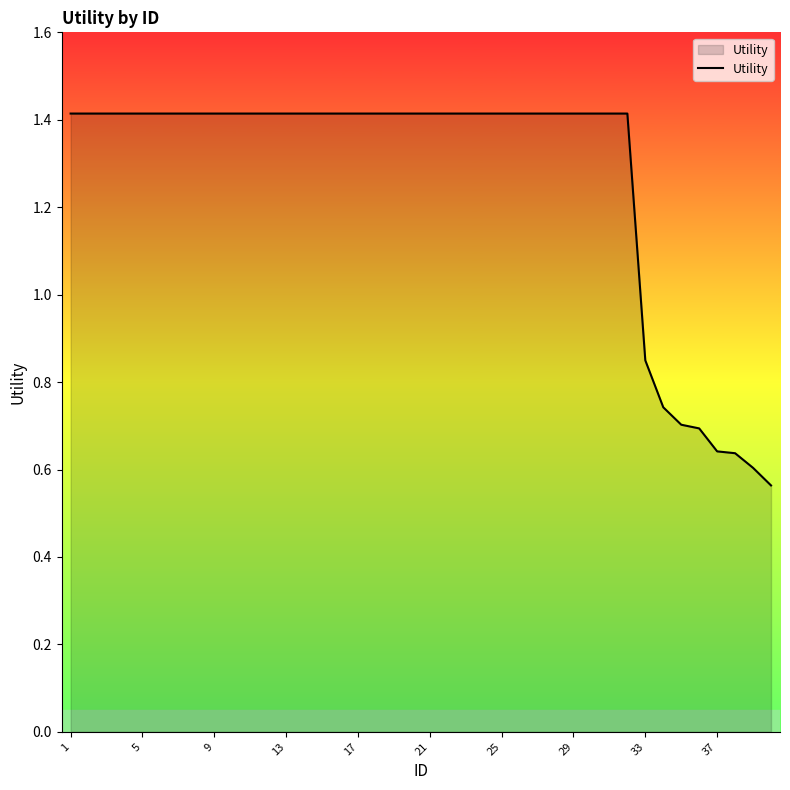

What is the greatest value displayed?

1.4